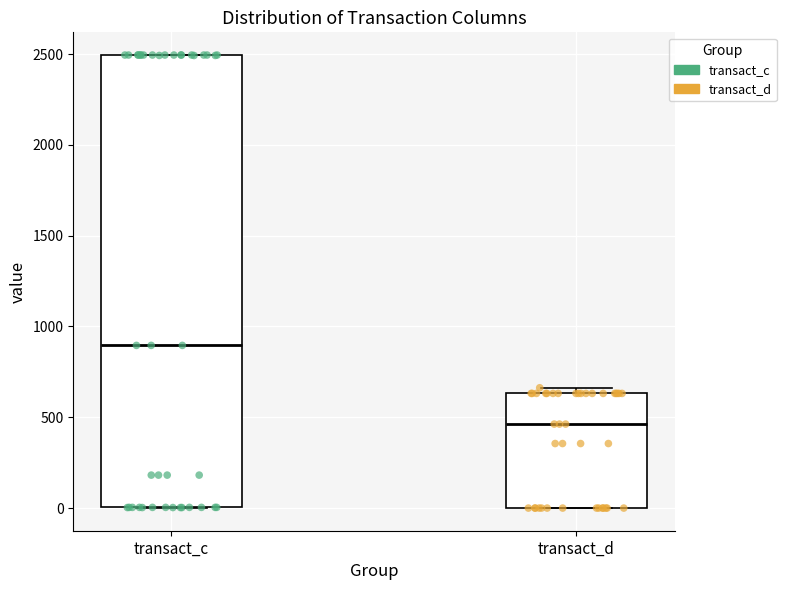

Reading left to right, transcribe this box plot: for each box, give where its median line is, the range the box spans, and where its two whiskers end, as read against the y-axis. The values are not printed on the chart, so give them approximately, as read against the axis.

transact_c: median 900, box 0 to 2500, whiskers 0 to 2500
transact_d: median 450, box 0 to 650, whiskers 0 to 650 (just above the box's upper edge)